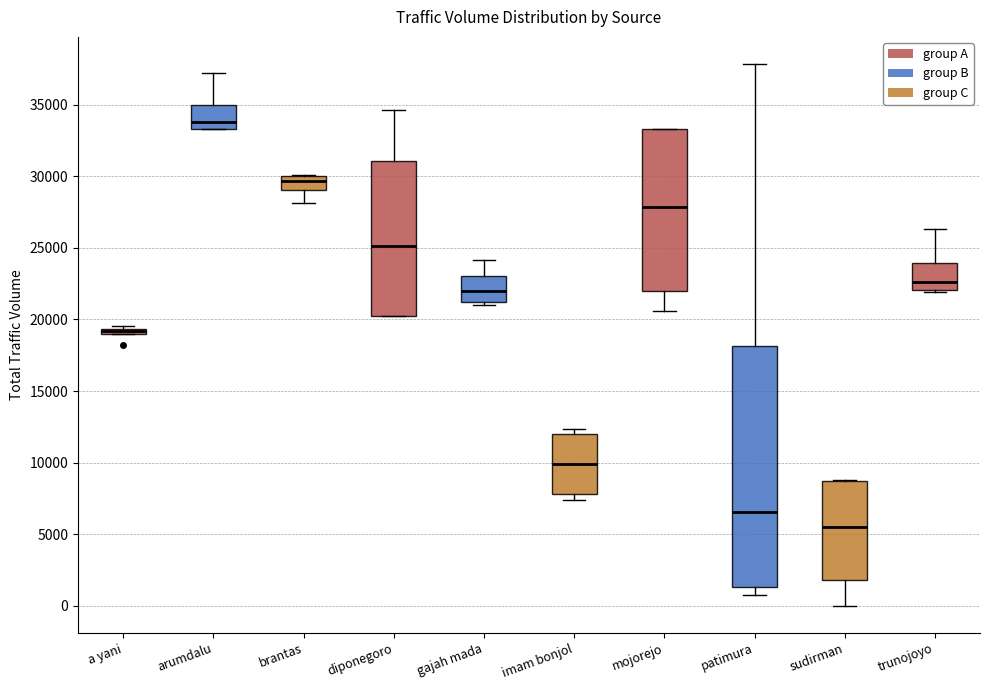

Comparing the boxes themselves (not the whiskers), which one is the tallest?

patimura